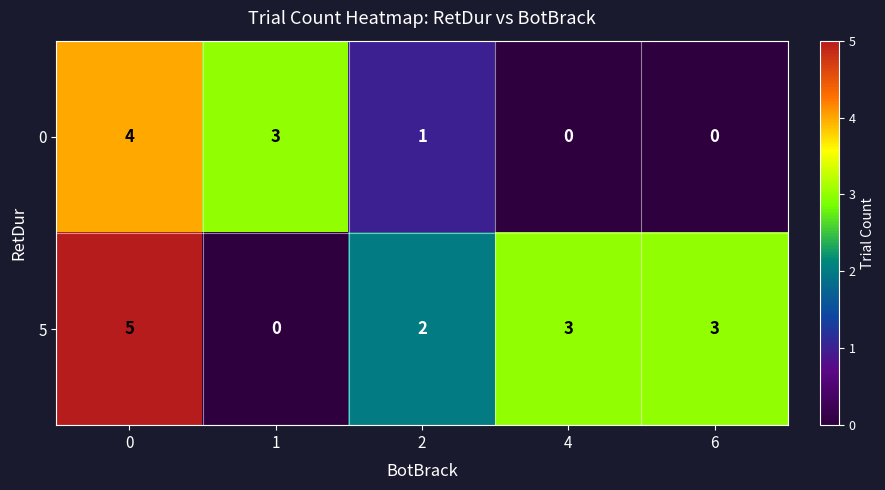

What is the difference between the maximum and minimum values in the 0 series?

4